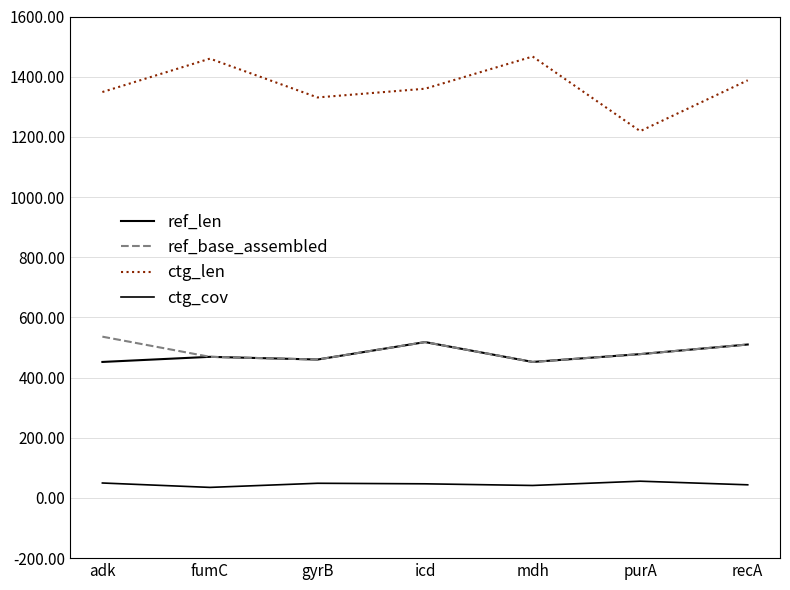

How many lines are shown in the chart?

4